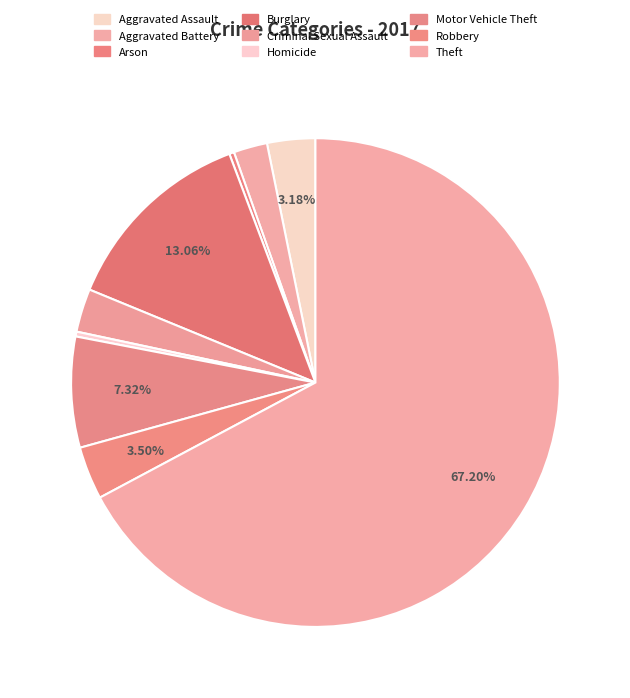

How many slices are in this pie chart?

9